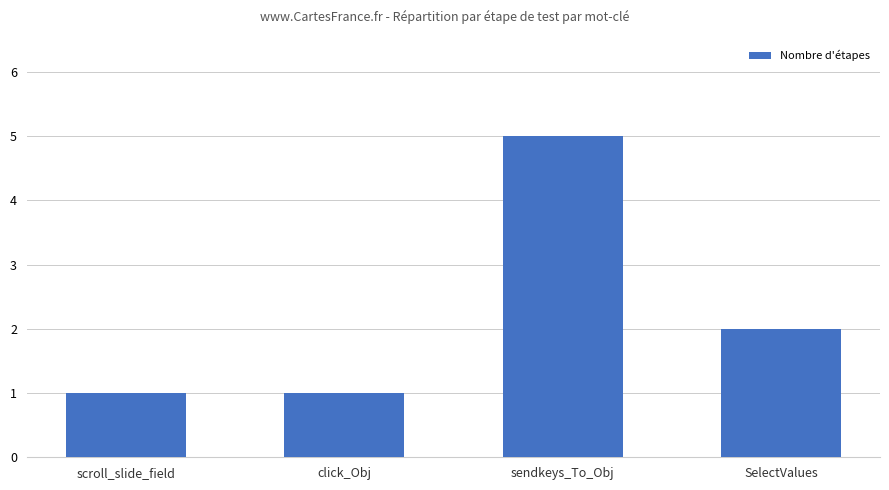

What is the difference between the second highest and second lowest values?

1